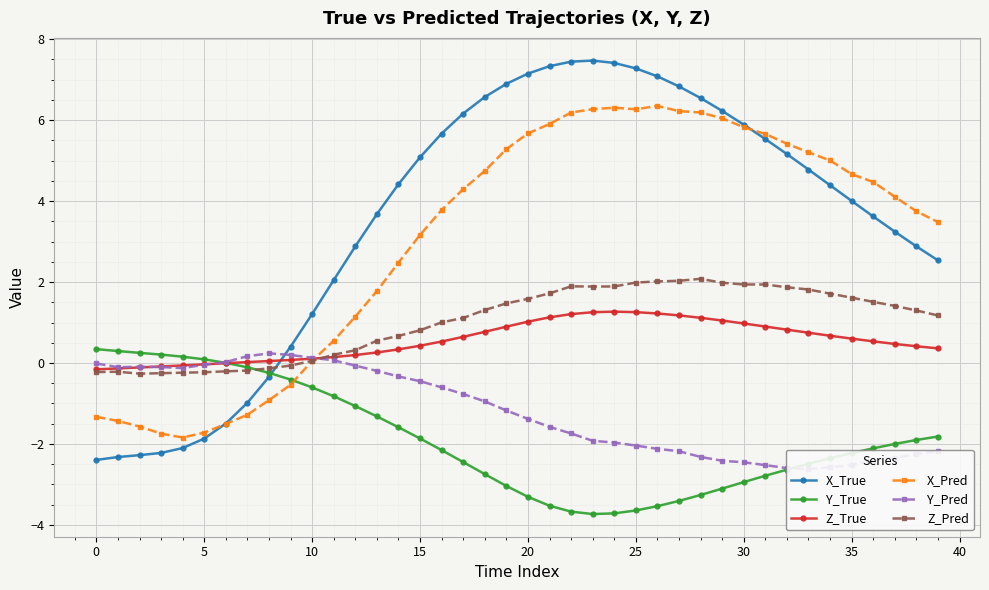

What is the lowest value of the X_True series?

-2.4